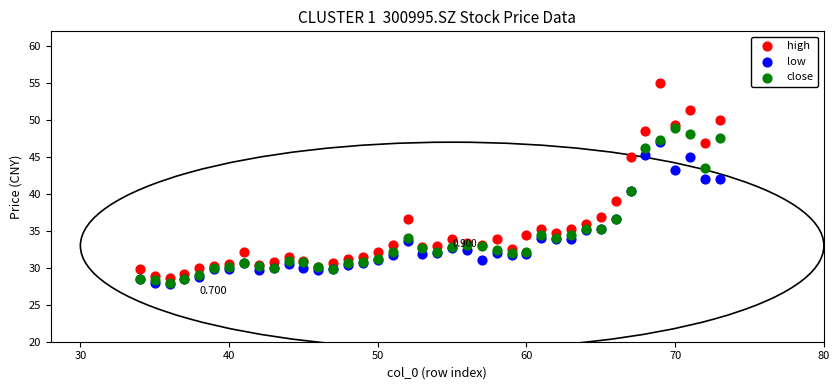

Which series contains the highest Y value?

high